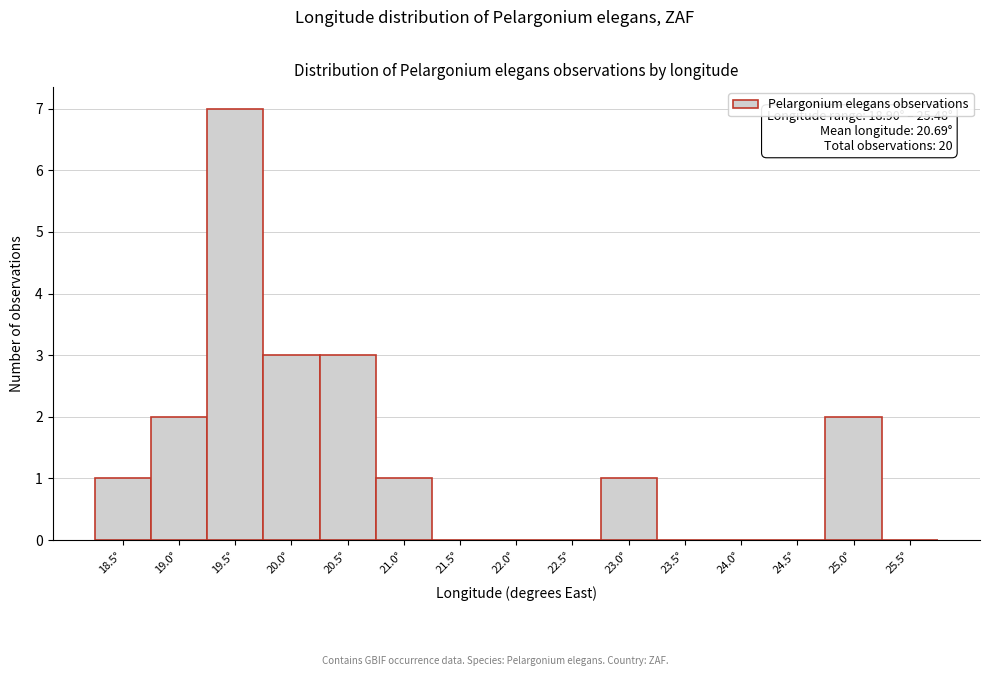

Reading right to left, transcribe all the data shown in this chart.

25.5°=0	25.0°=2	24.5°=0	24.0°=0	23.5°=0	23.0°=1	22.5°=0	22.0°=0	21.5°=0	21.0°=1	20.5°=3	20.0°=3	19.5°=7	19.0°=2	18.5°=1